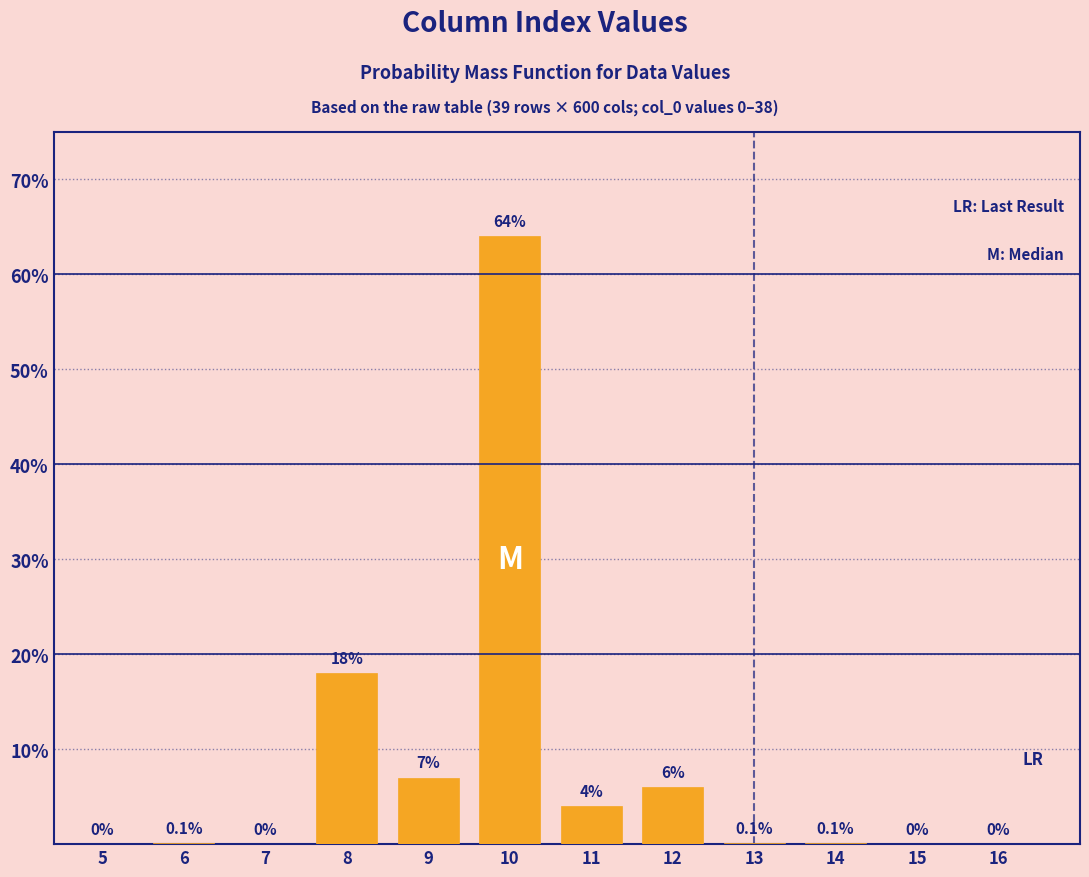

Reading left to right, transcribe all the data shown in this chart.

5=0.0	6=0.1	7=0.0	8=18.0	9=7.0	10=64.0	11=4.0	12=6.0	13=0.1	14=0.1	15=0.0	16=0.0